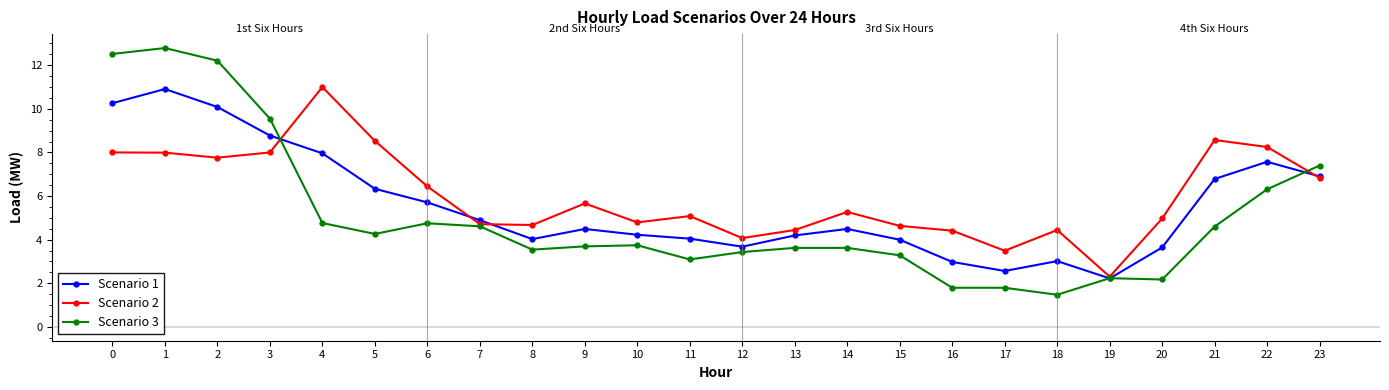

The Scenario 3 series shows 17.1 at 3. True or false?

False